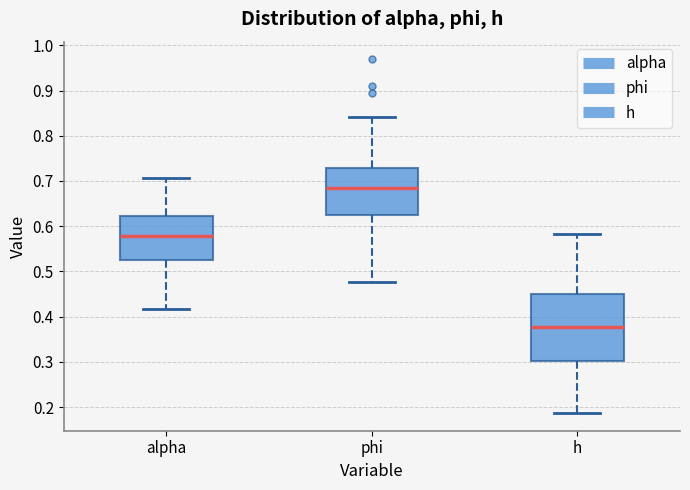

Reading left to right, read every box against the y-axis: the position of its median line, the range the box covers, and the ends of its whiskers. The values are not printed on the chart, so give them approximately, as read against the axis.

alpha: median 0.58, box 0.53 to 0.62, whiskers 0.42 to 0.71
phi: median 0.68, box 0.62 to 0.73, whiskers 0.48 to 0.84
h: median 0.38, box 0.30 to 0.45, whiskers 0.19 to 0.58